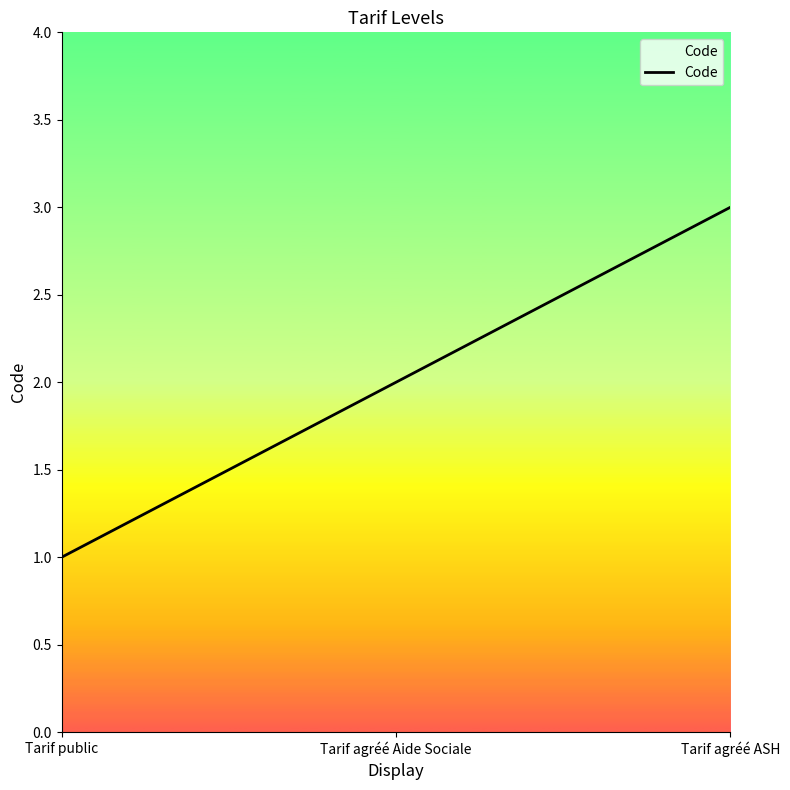

What position from the left is Tarif agréé Aide Sociale?

2